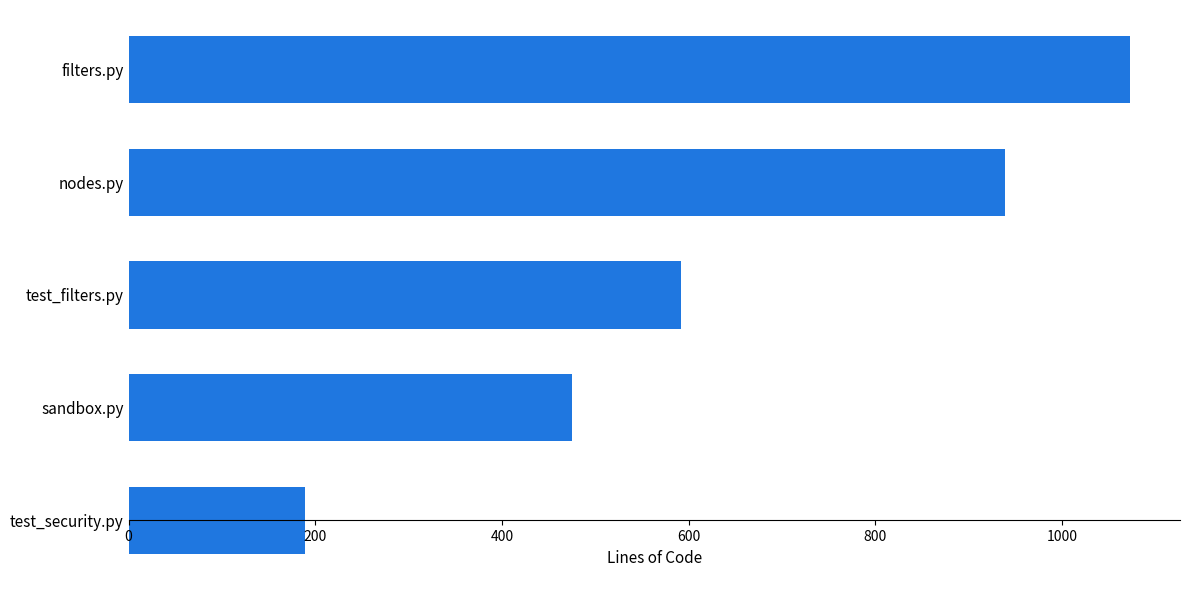

Is it true that the value at filters.py is 1560?

False